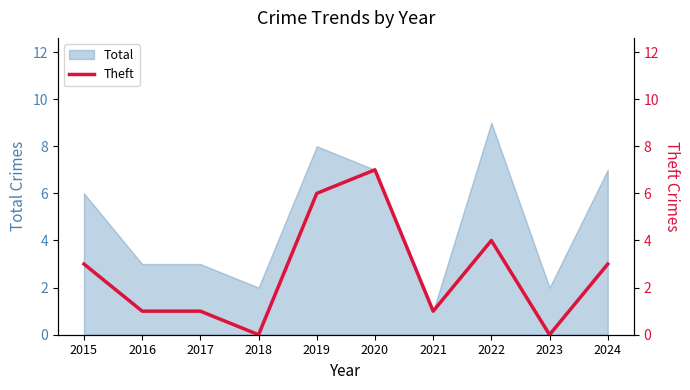

At which label does Total reach its peak?

2022